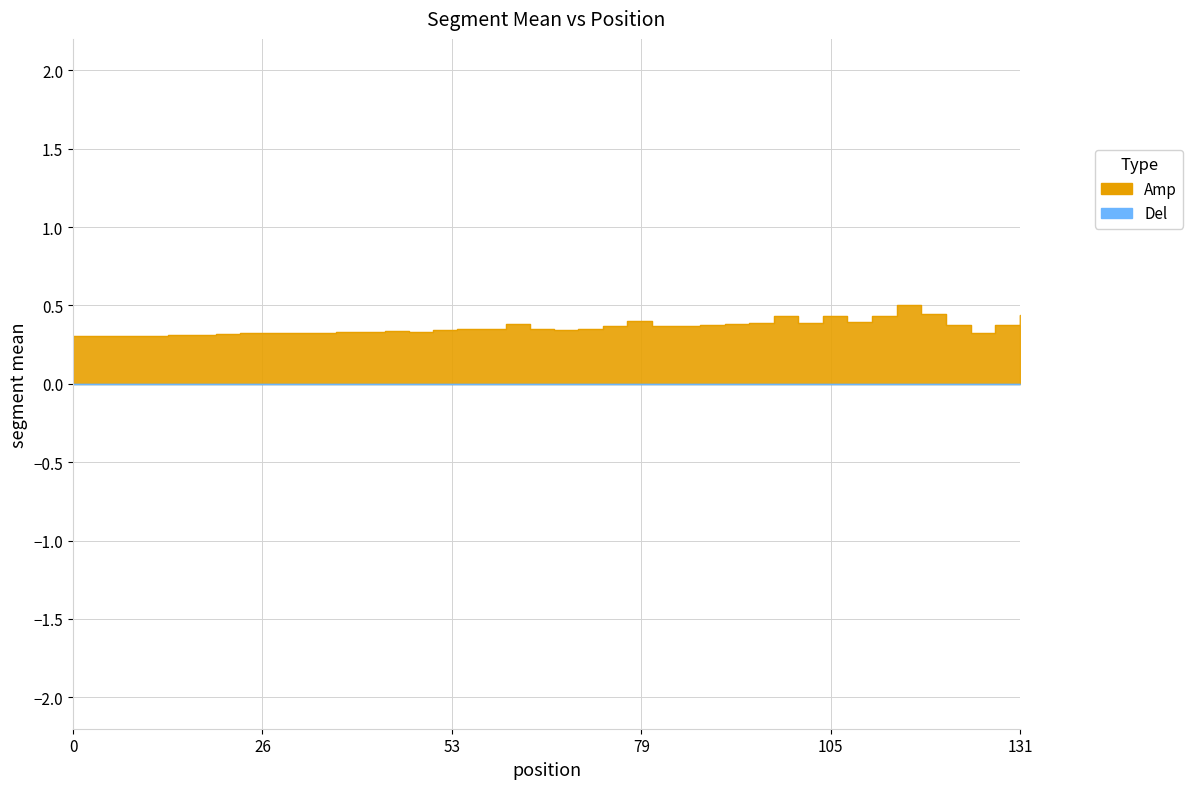

True or false: there are more than 2 points higher than both neighbors.

True